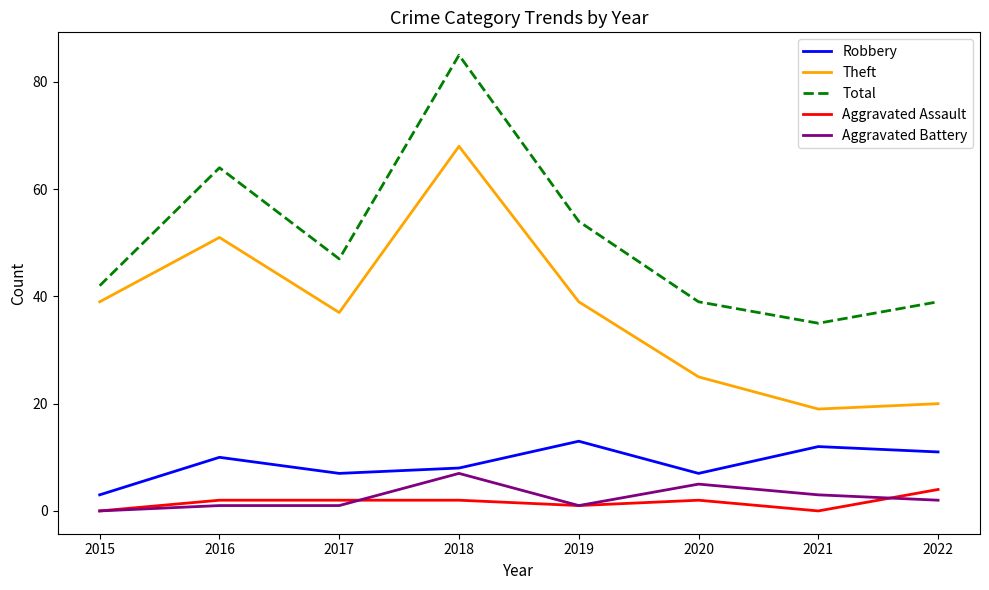

What is the difference between the highest and lowest values at 2016?

63